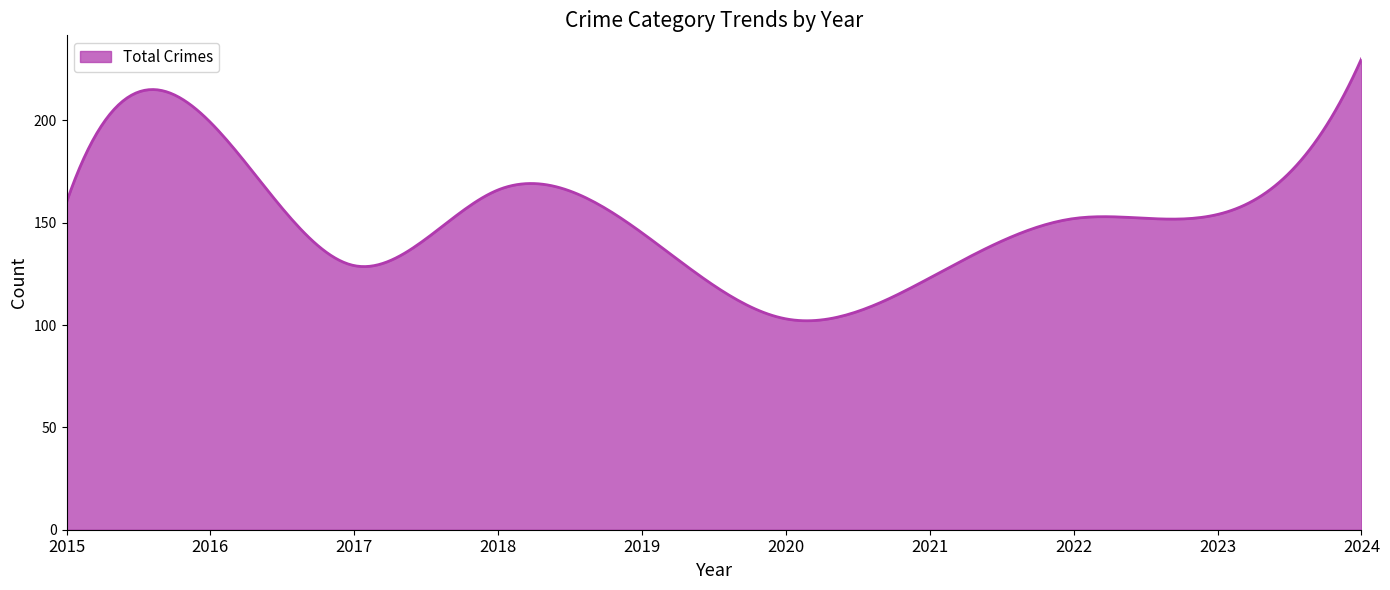

What is the minimum value shown in the chart?

102.1